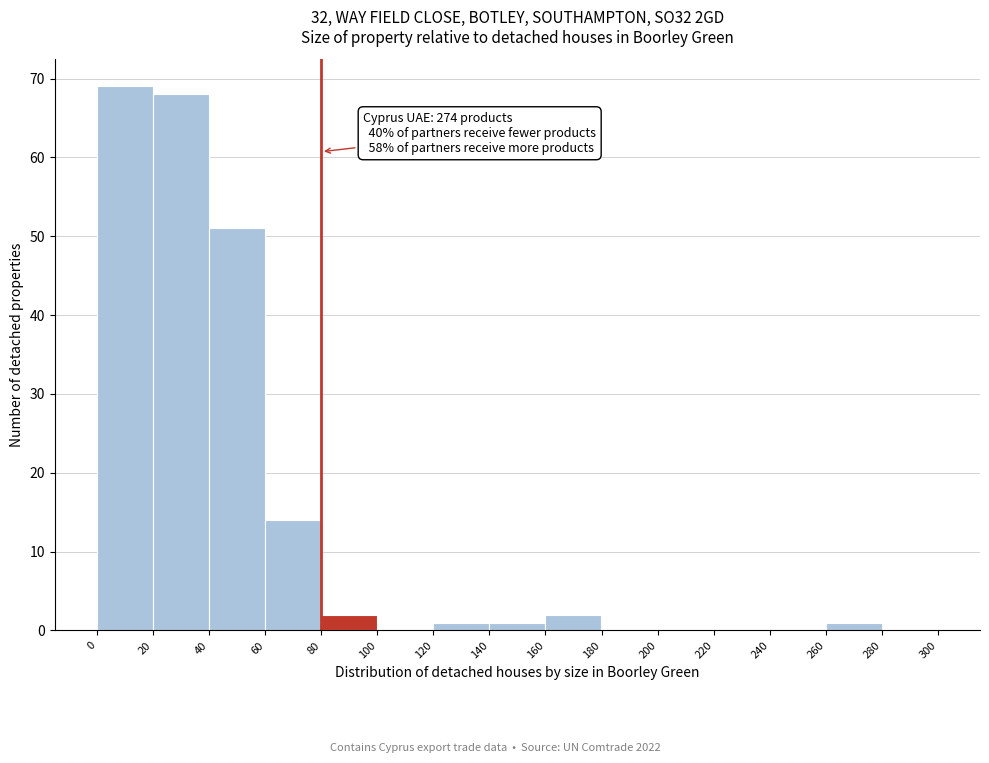

Over which range of the x-axis is the bar tallest?

0 to 20